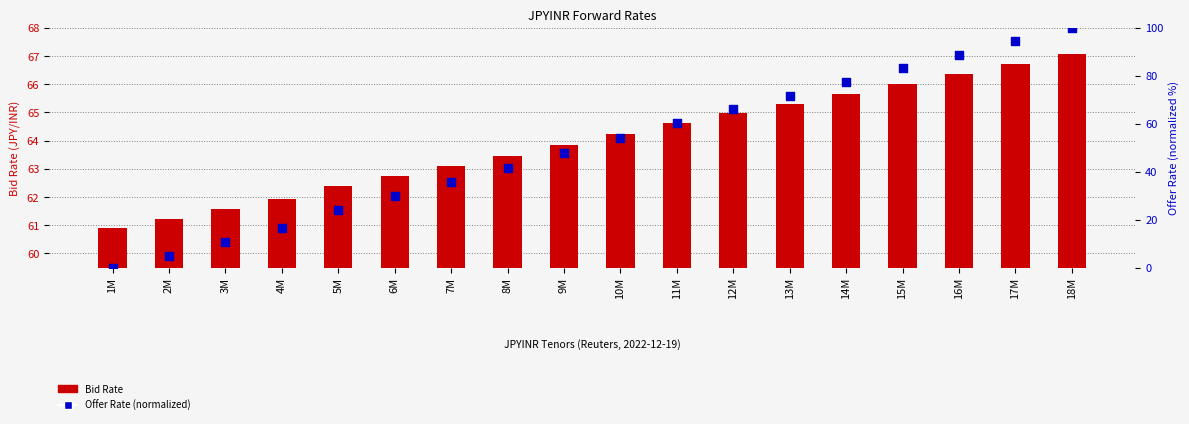

At which category is the sum across all series the highest?

18M